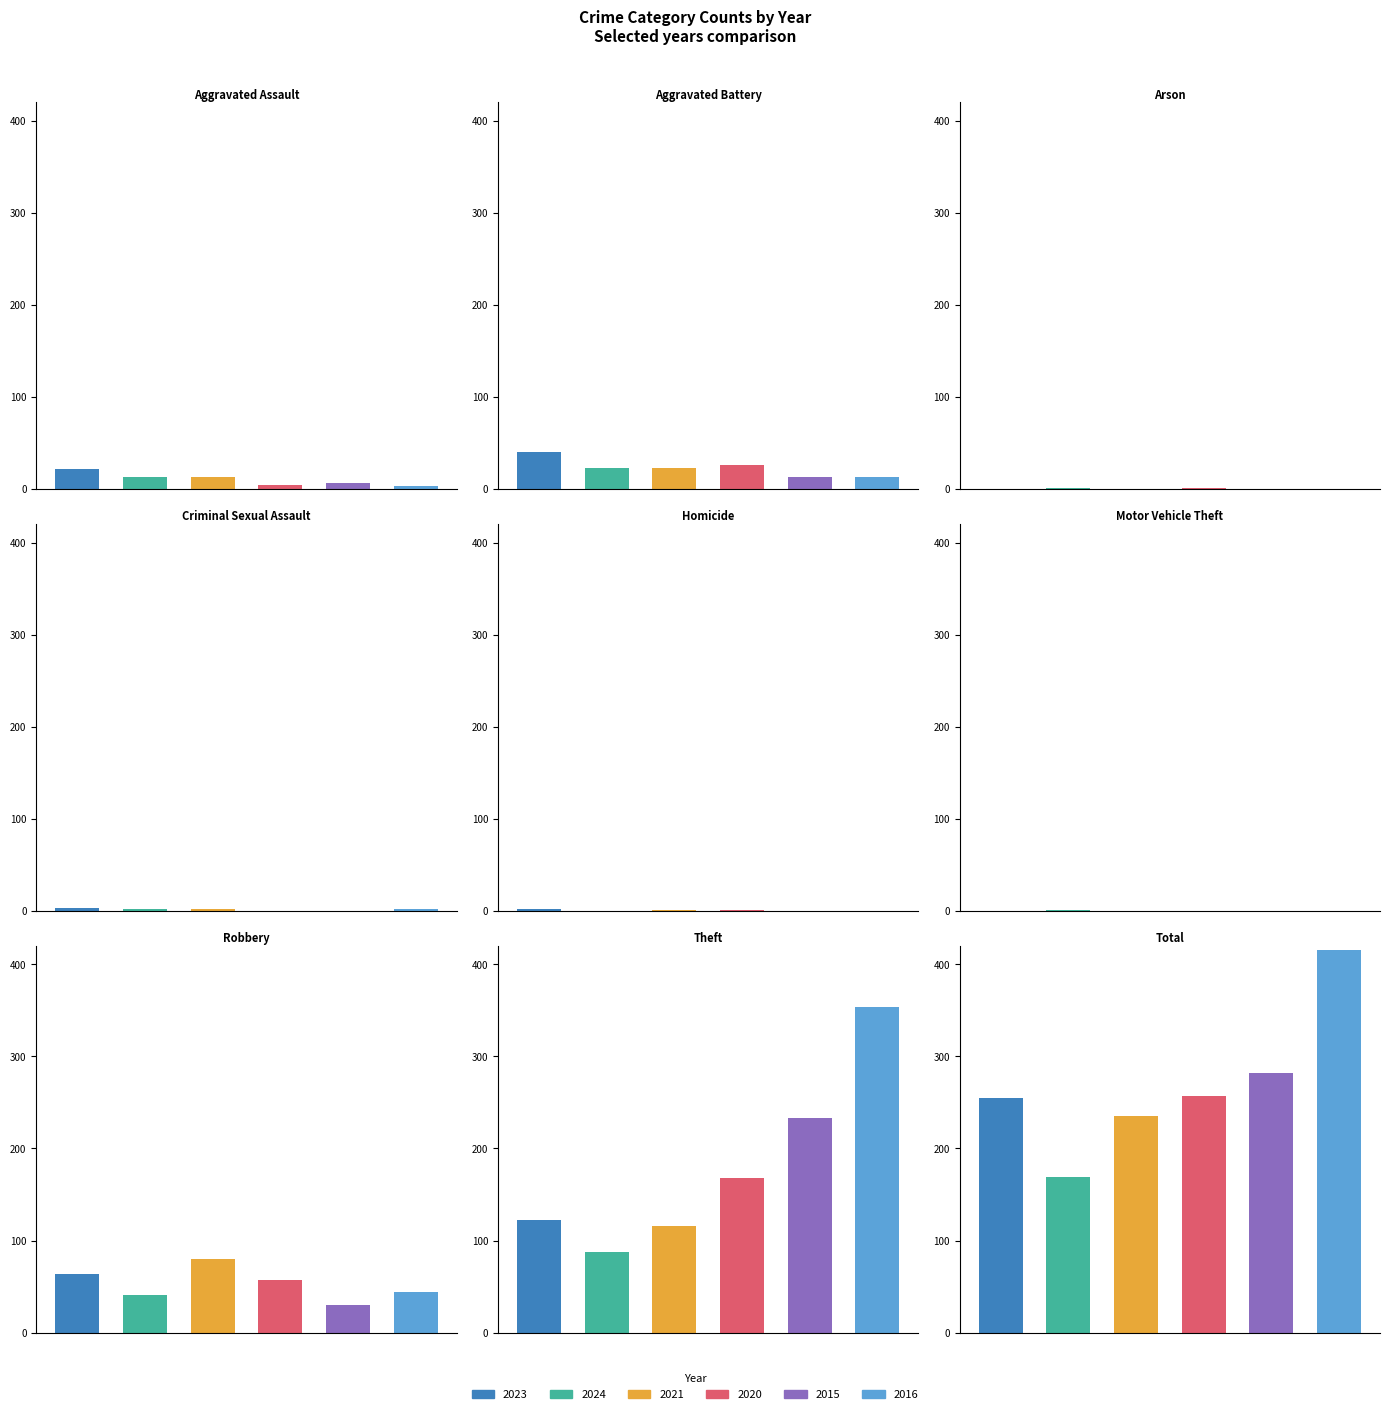

What is the label of the 9th bar from the right?

Aggravated Assault